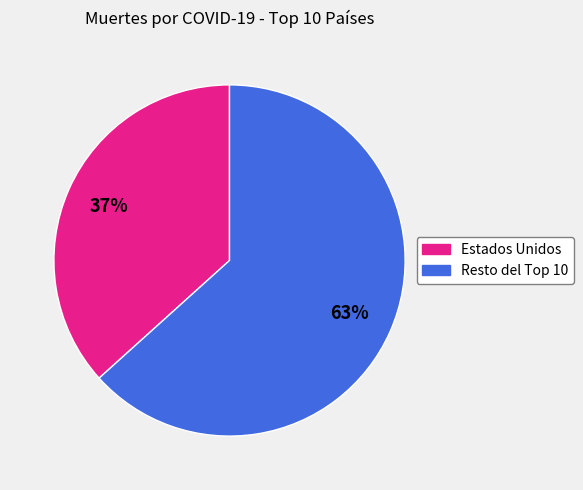

To the nearest percent, what is the average slice percentage?

50%